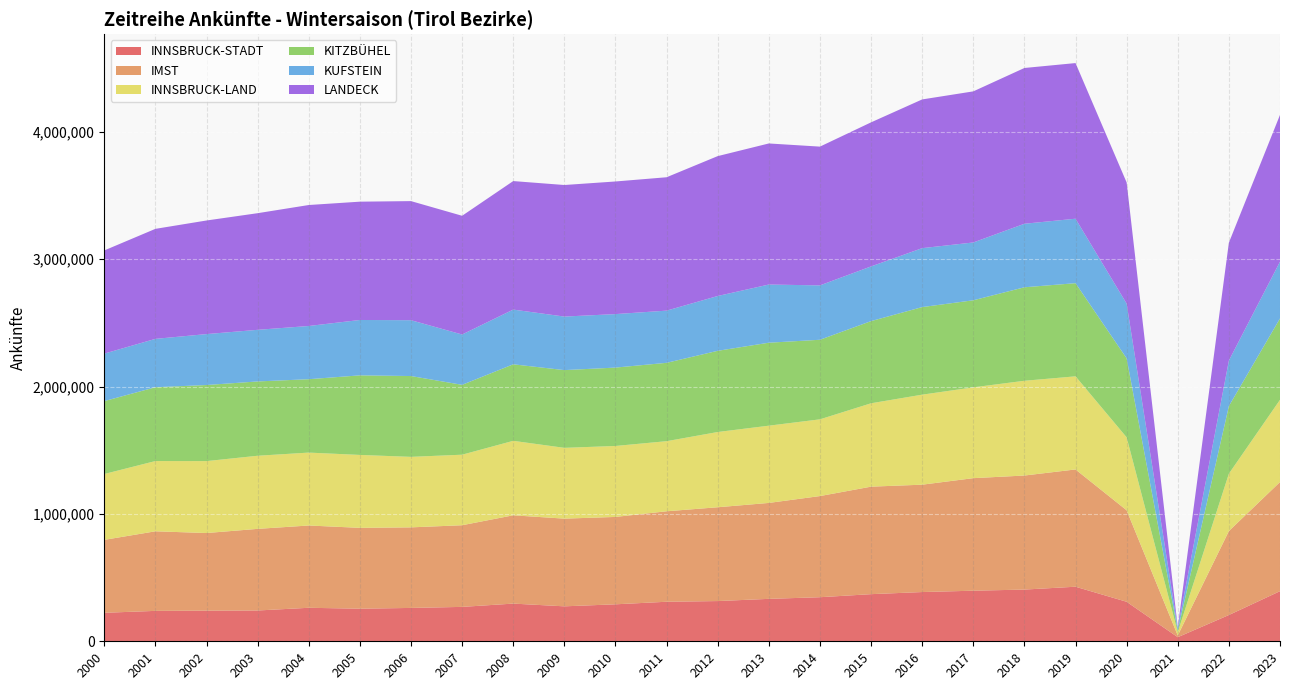

Reading left to right, extract all data points from this chart.

INNSBRUCK-STADT: 223771	238720	240511	241768	263016	255878	261882	270042	295867	274410	290283	310343	315822	333113	345999	369965	386593	397097	405983	428366	310208	32106	206231	393358
IMST: 572575	624721	609403	640789	645969	634730	632494	641083	693213	688483	685959	710308	736409	753125	794089	843971	842836	883596	895327	920696	718240	13315	659254	856927
INNSBRUCK-LAND: 516931	551536	564632	574016	572399	572381	553534	553688	584623	555790	557145	550280	590709	606413	602358	654591	706753	712820	743899	730969	572614	26244	450284	645364
KITZBÜHEL: 572388	579413	597386	583370	576133	624732	634466	548501	600844	610313	615292	615186	637486	651392	624703	645098	687504	683624	733993	731386	620251	13502	530904	639004
KUFSTEIN: 372680	379783	399728	405254	417739	434772	438341	395147	429510	420231	419976	409684	430344	456623	426944	429293	462670	453839	498725	505998	429460	19044	357281	445656
LANDECK: 810028	863672	891839	915633	949777	928753	934946	932058	1008903	1032876	1041137	1047150	1098118	1107617	1089341	1131021	1167560	1186167	1222847	1221925	951030	6242	925341	1152073